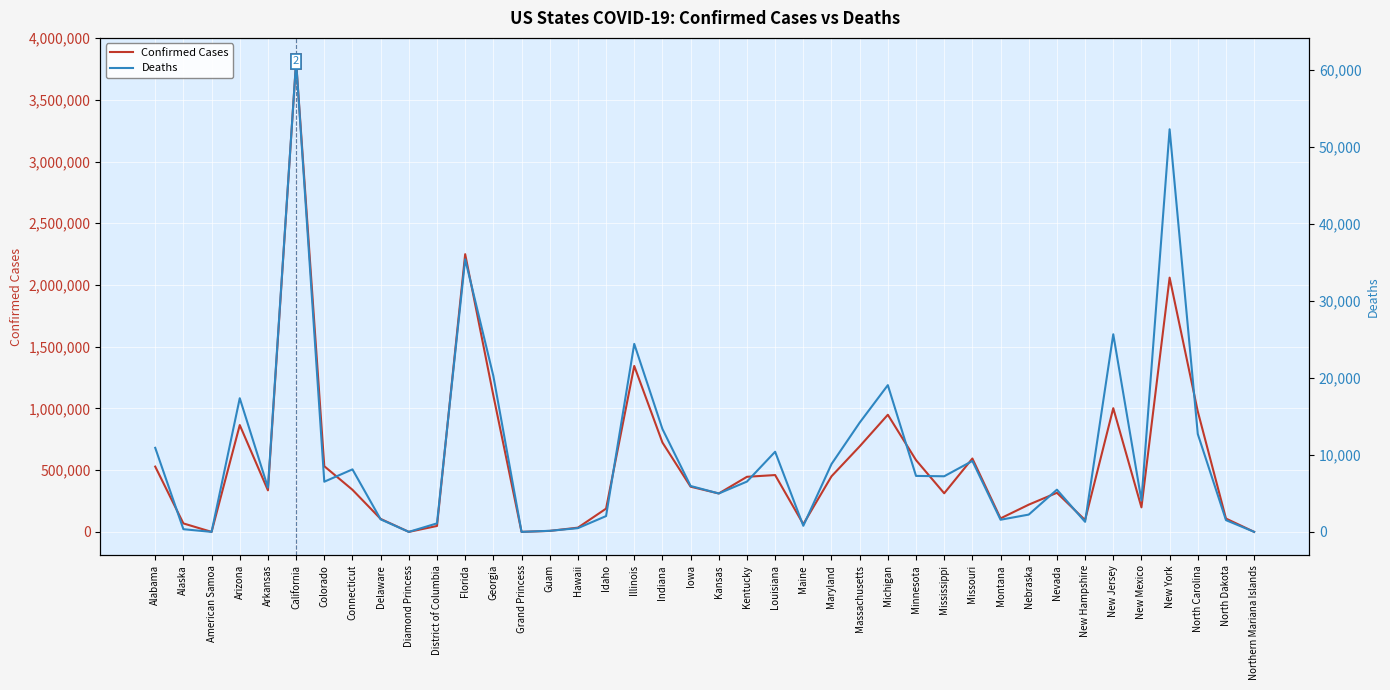

Which series has the largest total across all categories?

Confirmed Cases